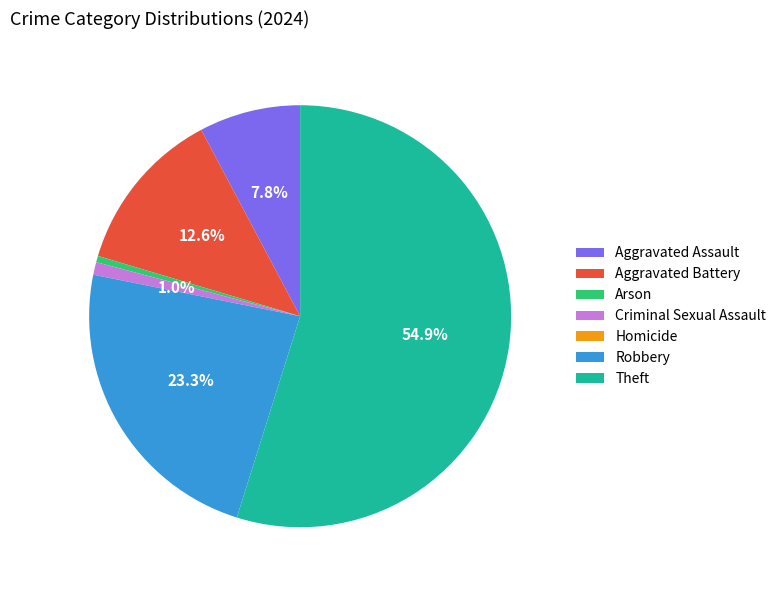

What portion of the pie excludes Aggravated Battery?

87.4%